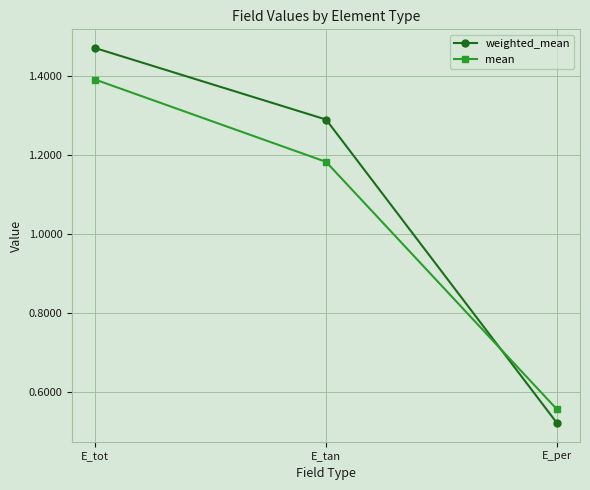

What is the difference between the highest and lowest values at E_tot?

0.1